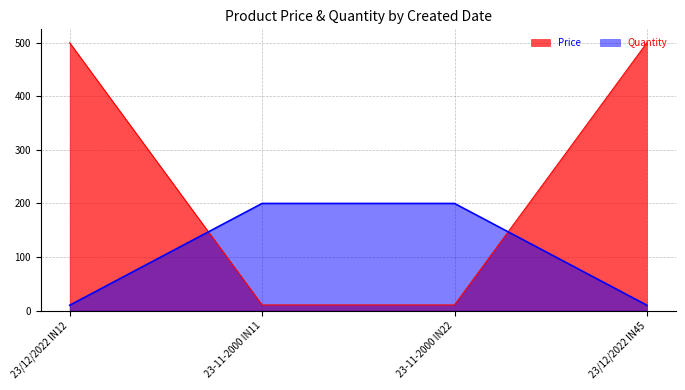

Which series ends up on top after the final intersection of Quantity and Price?

Price